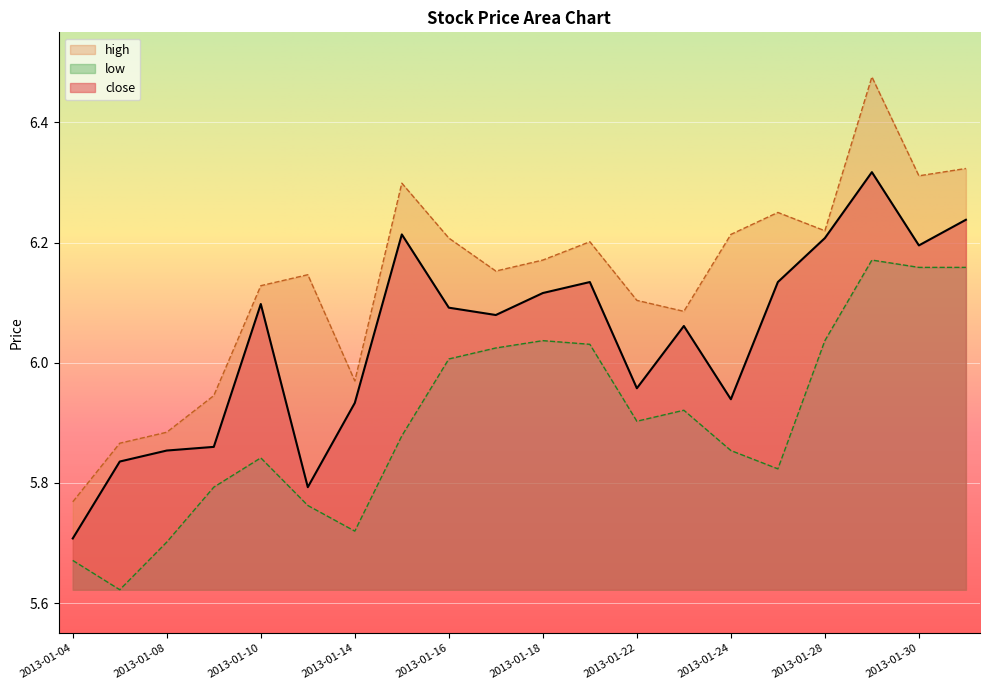

Is the value of close at 2013-01-31 greater than the value of high at 2013-01-04?

Yes